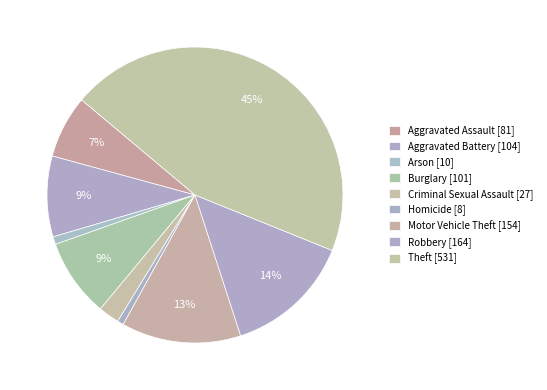

Is there any slice that represents more than half of the pie?

No